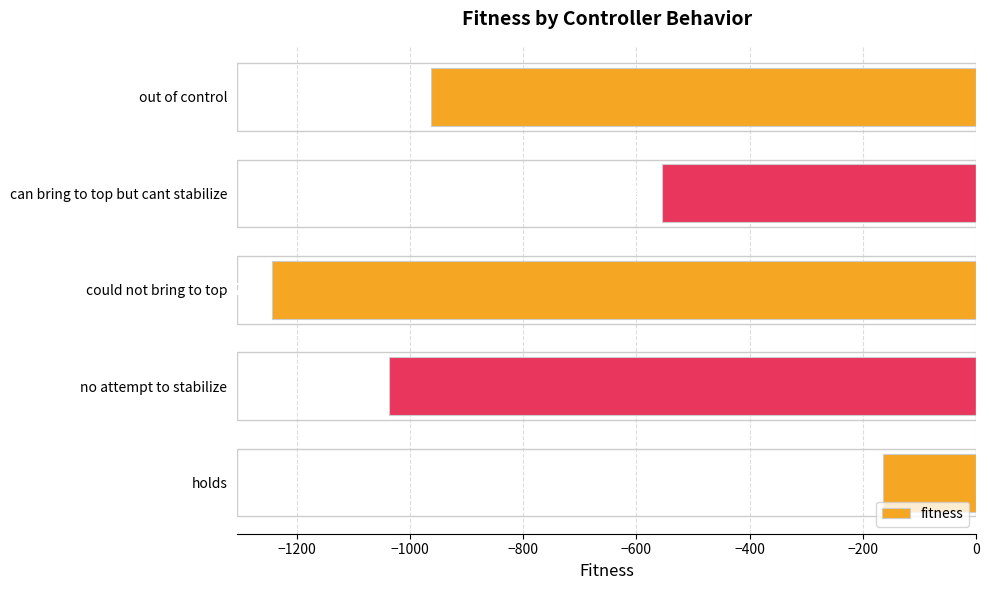

How many data points are less than -963?

2